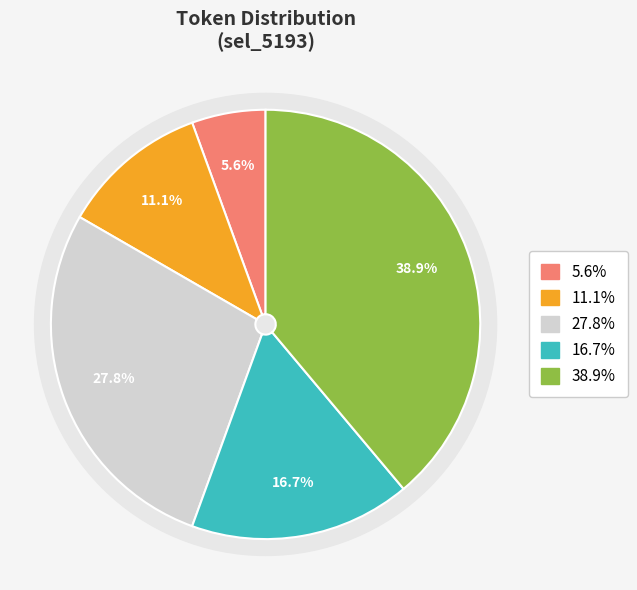

To the nearest percent, what percentage of the pie is small?

6%